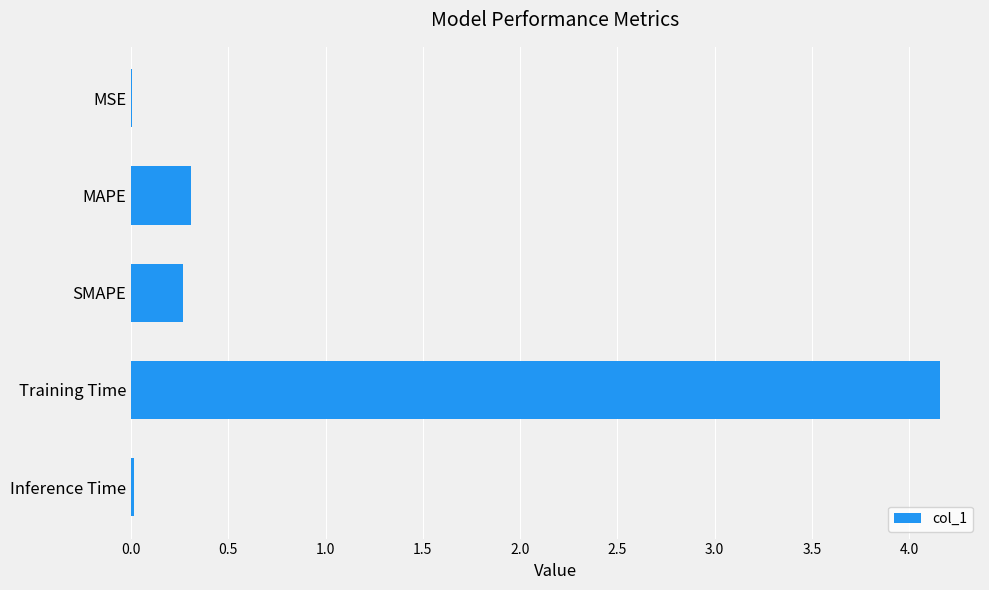

What is the sum of all values?

4.8